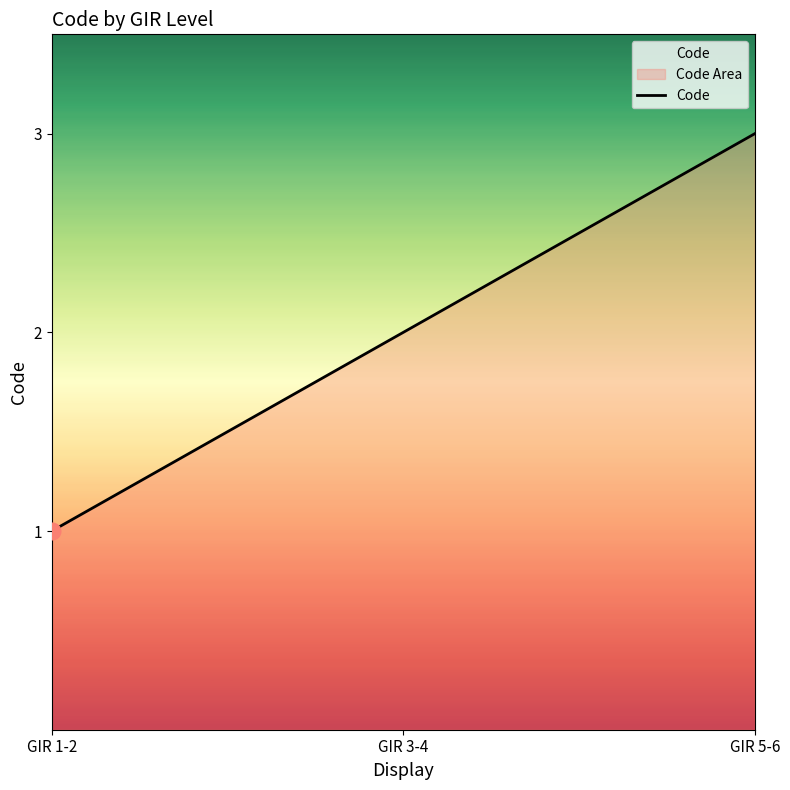

Rank the categories by value from lowest to highest.

GIR 1-2, GIR 3-4, GIR 5-6